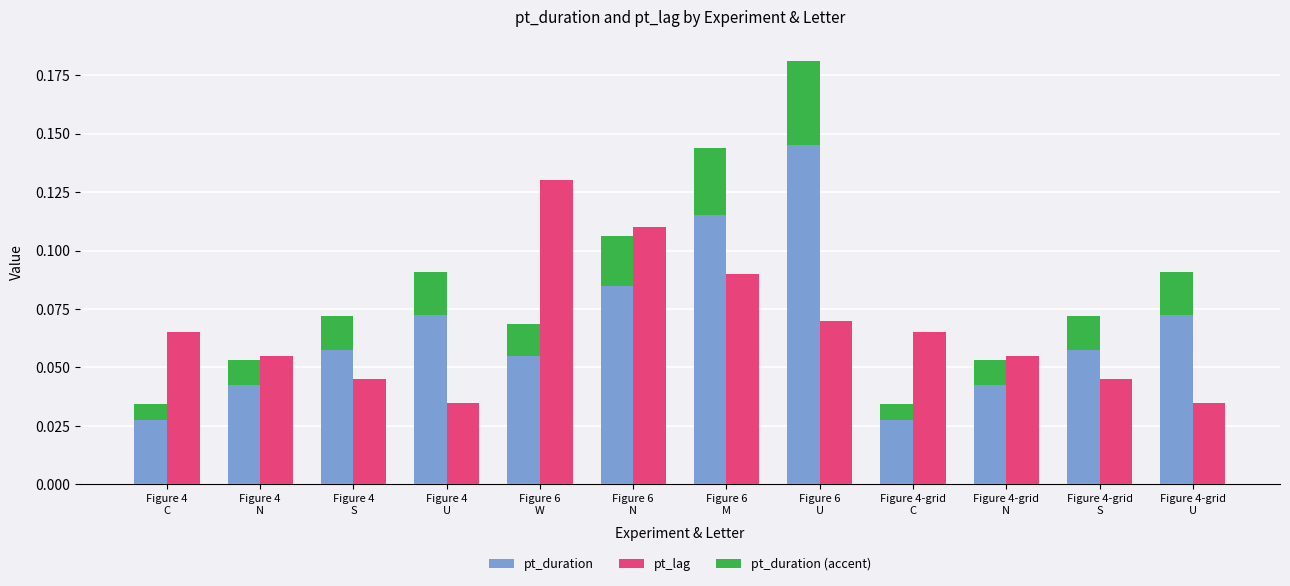

Reading left to right, extract all data points from this chart.

pt_duration: 0.0	0.0	0.1	0.1	0.1	0.1	0.1	0.1	0.0	0.0	0.1	0.1
pt_lag: 0.1	0.1	0.0	0.0	0.1	0.1	0.1	0.1	0.1	0.1	0.0	0.0
pt_duration (accent): 0.0	0.0	0.0	0.0	0.0	0.0	0.0	0.0	0.0	0.0	0.0	0.0